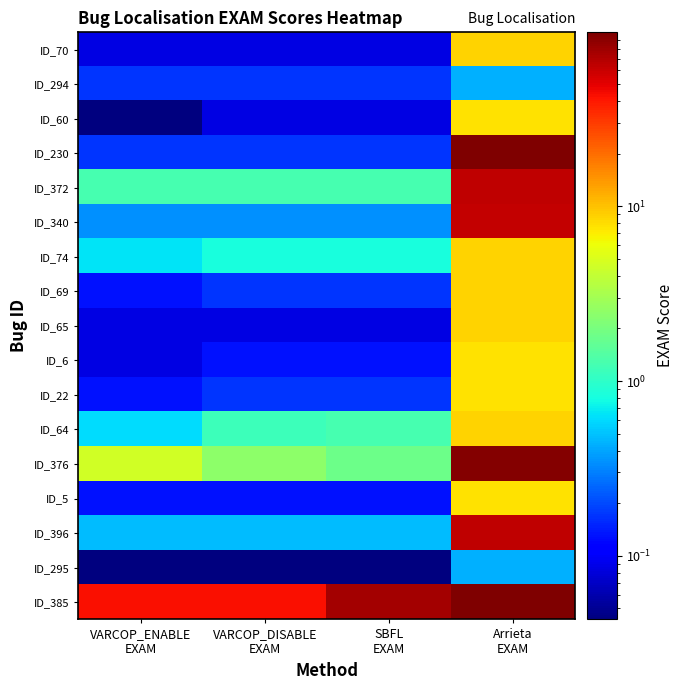

Which series has the largest total across all categories?

ID_385